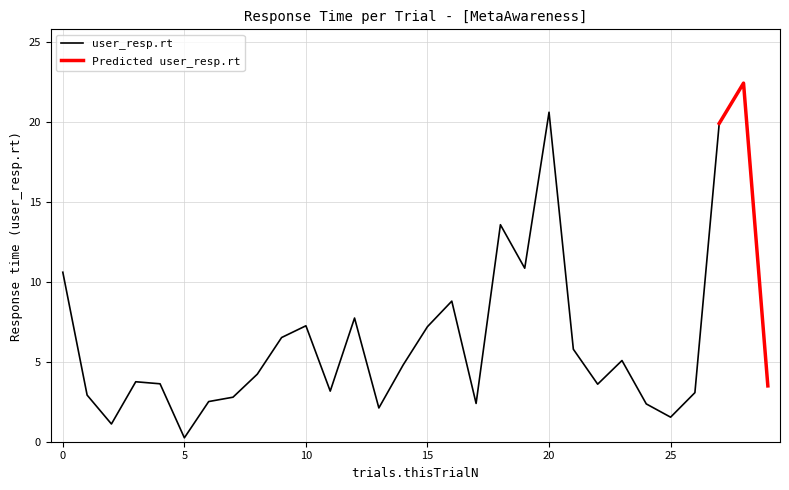

At which category does the chart reach its peak across all series?

28